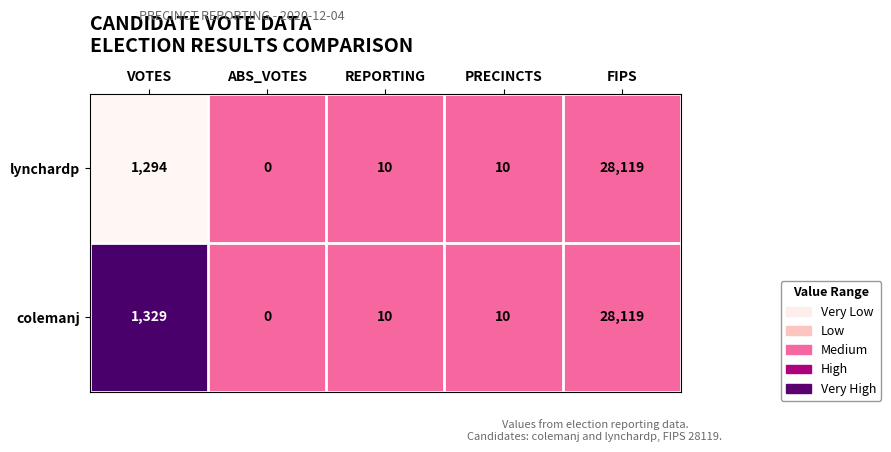

Is it true that lynchardp equals 1294 at VOTES?

True